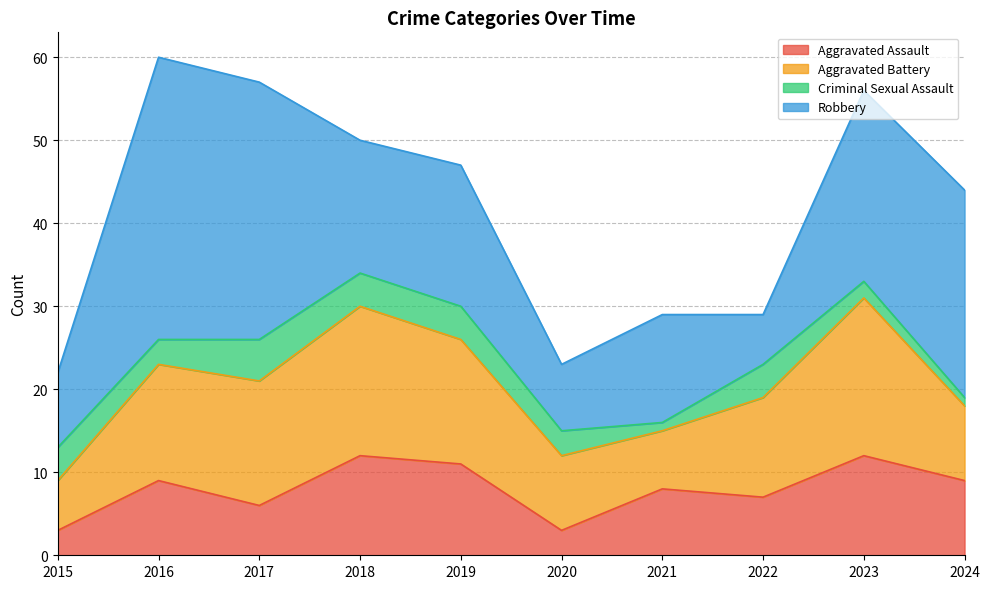

At which category does the chart reach its minimum across all series?

2021